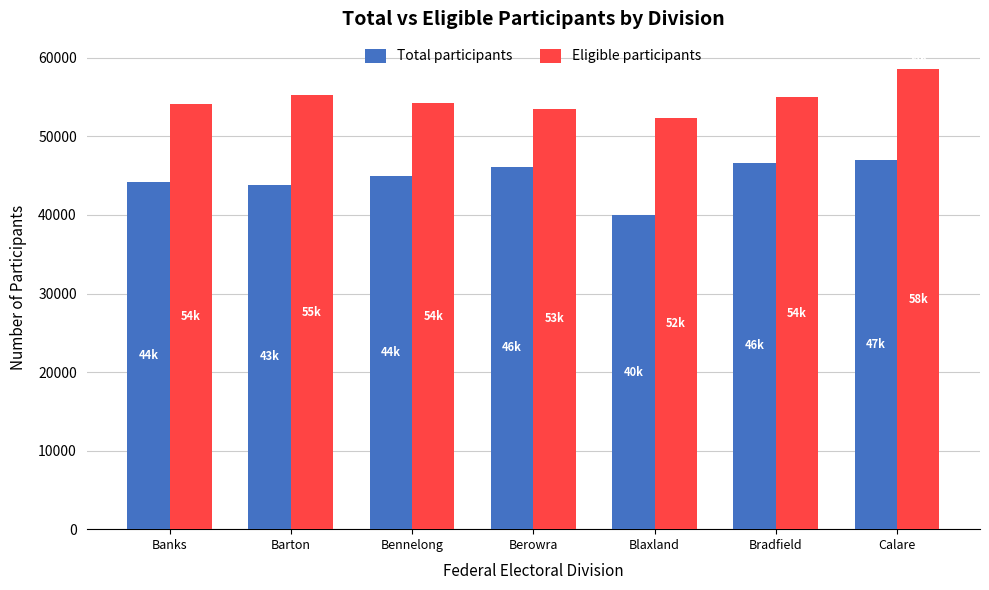

List the series in order of their overall mean, highest first.

Eligible participants, Total participants